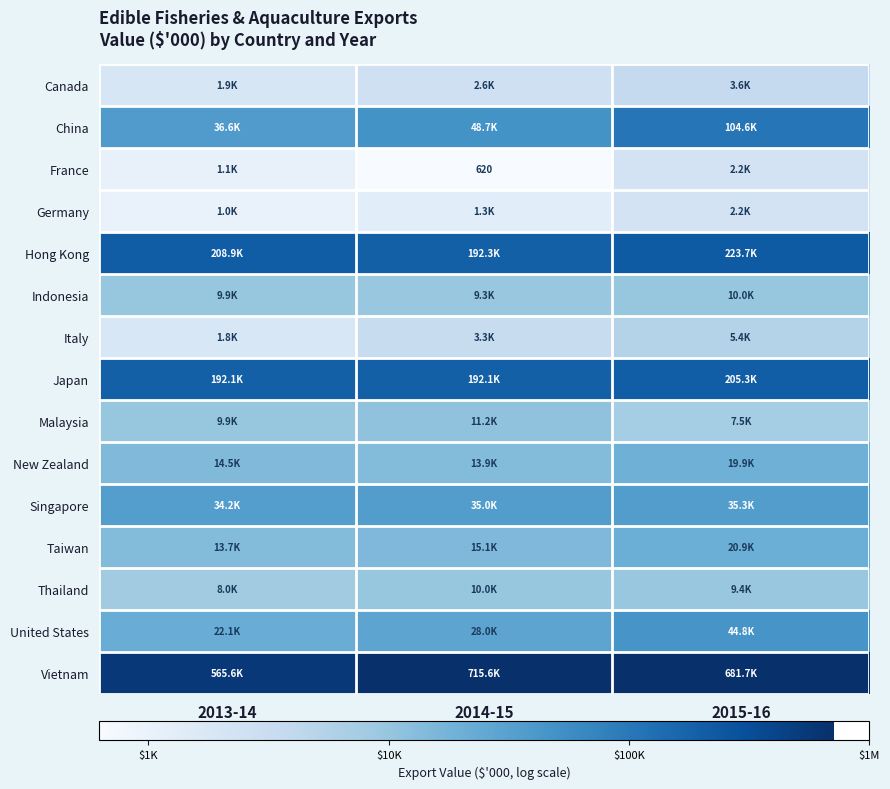

What is the sum of all Italy values?

10.5